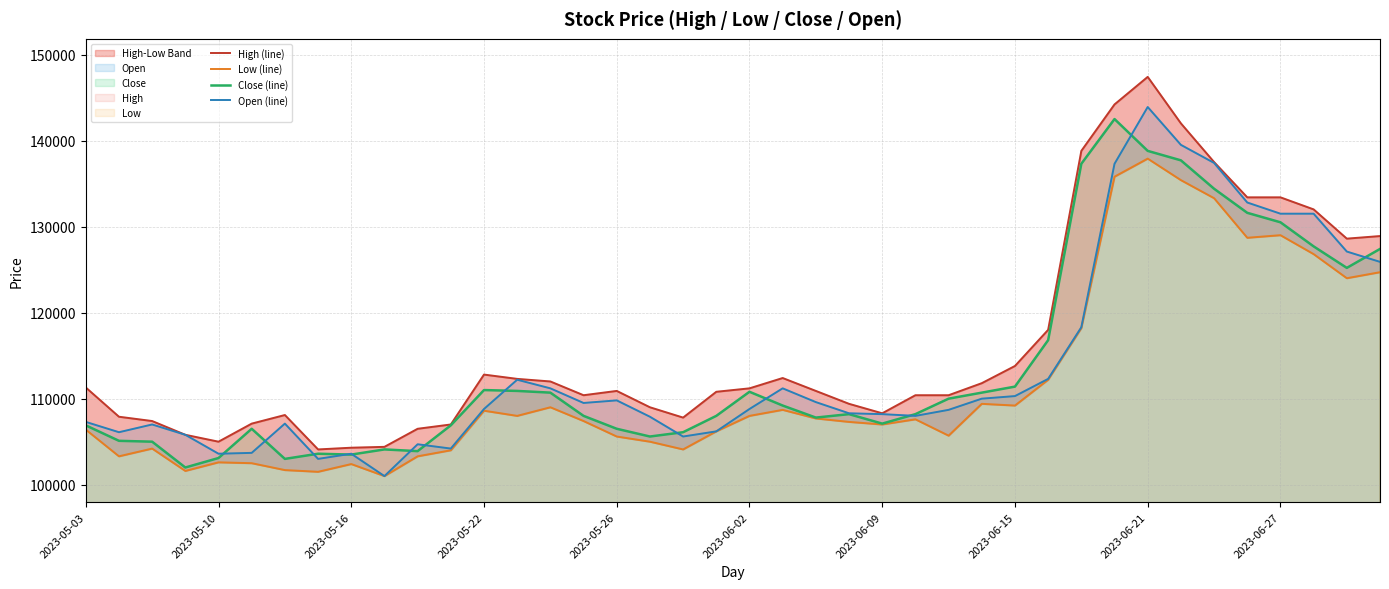

Rank the series by their maximum value, from lowest to highest.

Low (line), Close (line), Open (line), High (line)